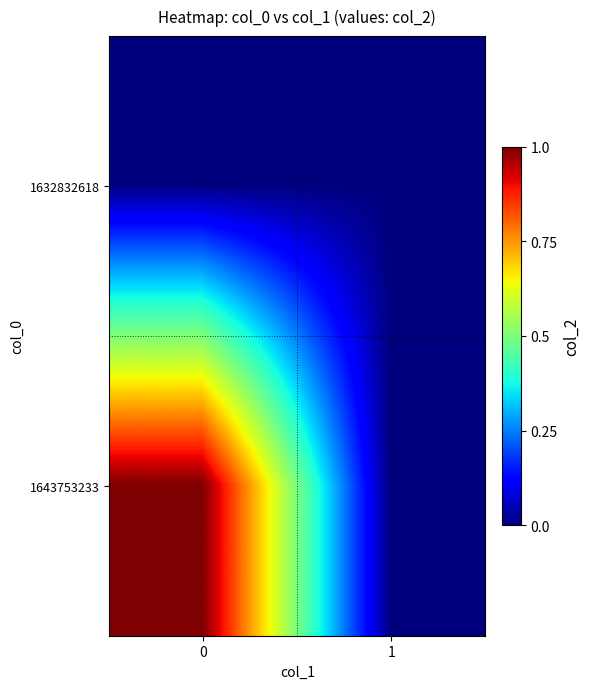

How many data points does each series have?

2